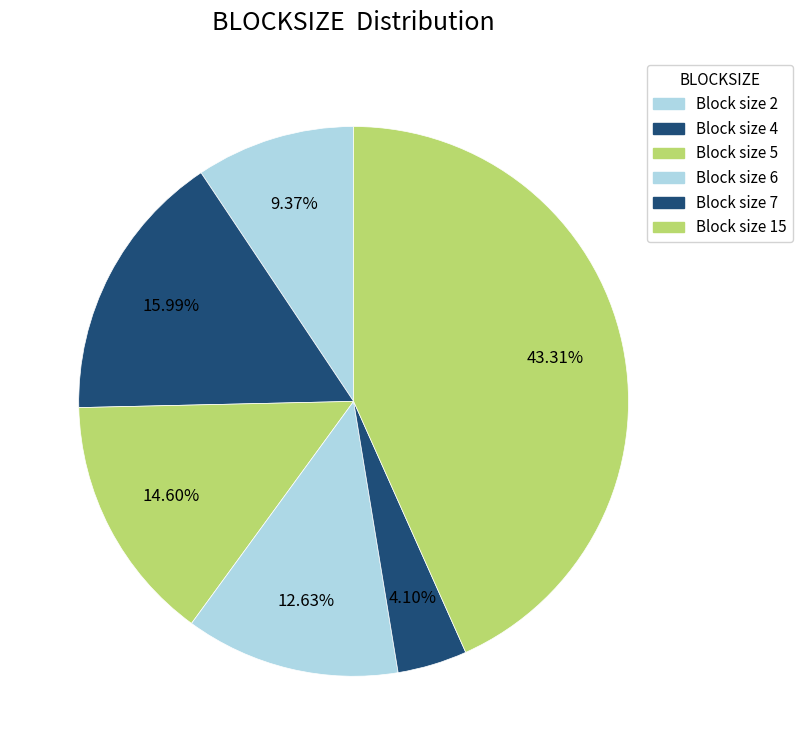

Count the number of slices in the pie.

6